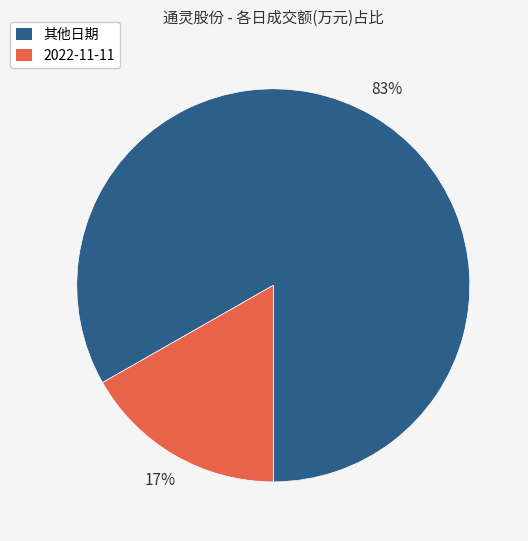

Which has a higher value, 2022-11-11 or 其他日期?

其他日期